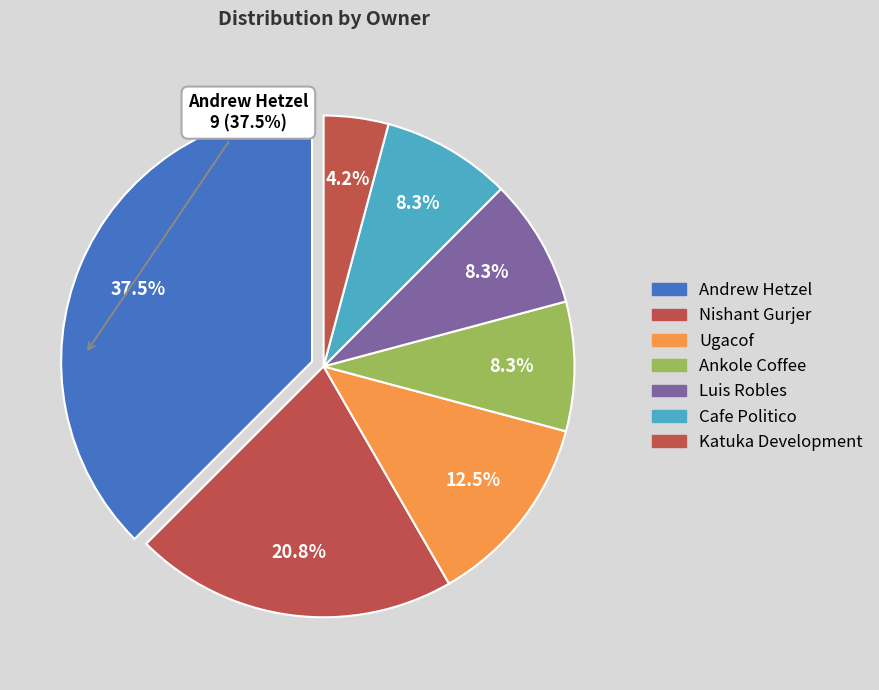

Count the number of slices in the pie.

7